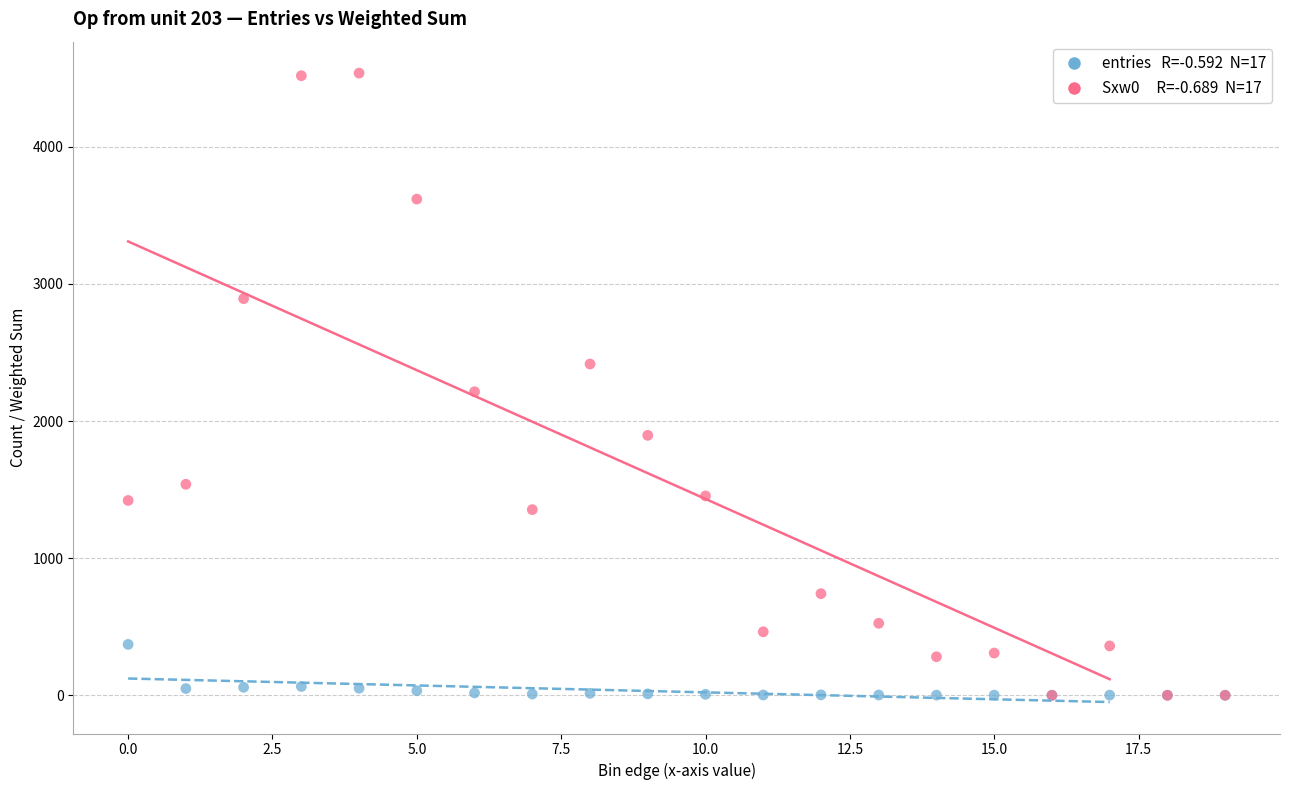

Across all series, what Y value is closest to 2269?

2214